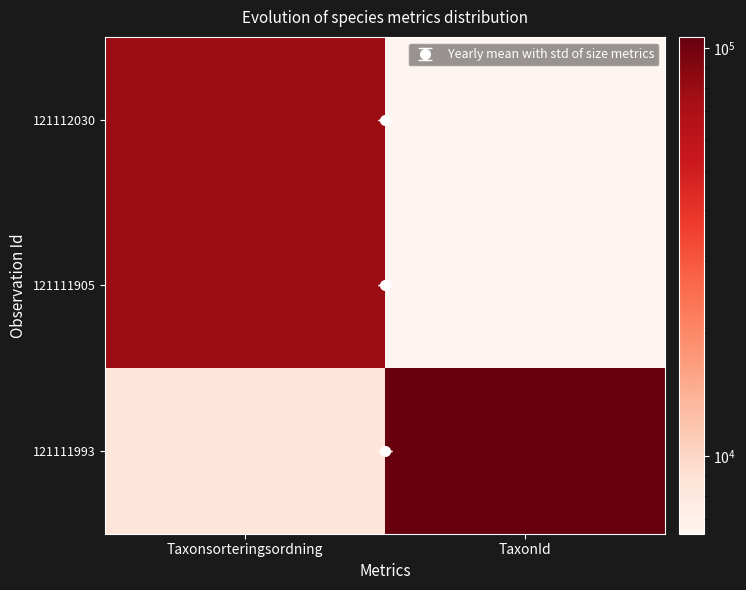

At which category is the sum across all series the highest?

Taxonsorteringsordning